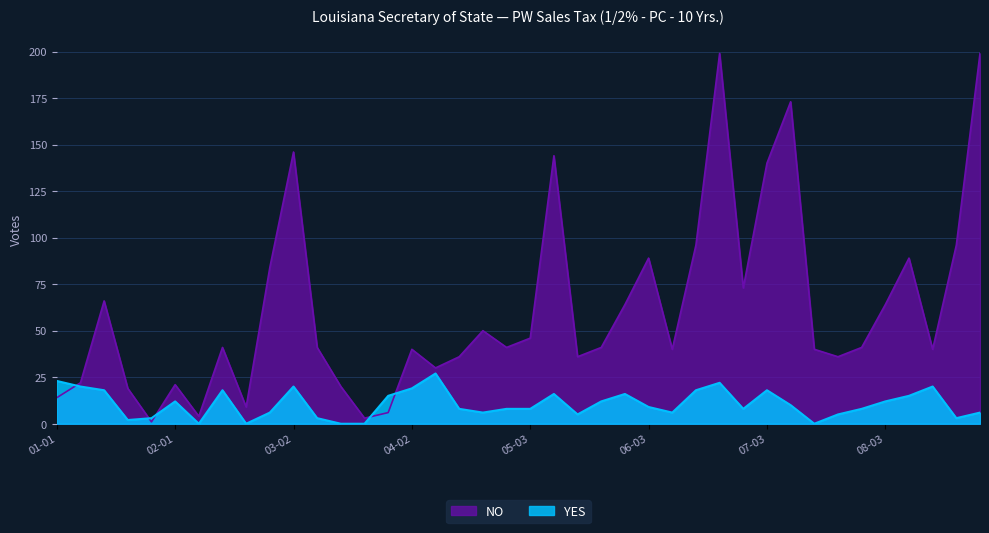

What is the average value of the YES series?

11